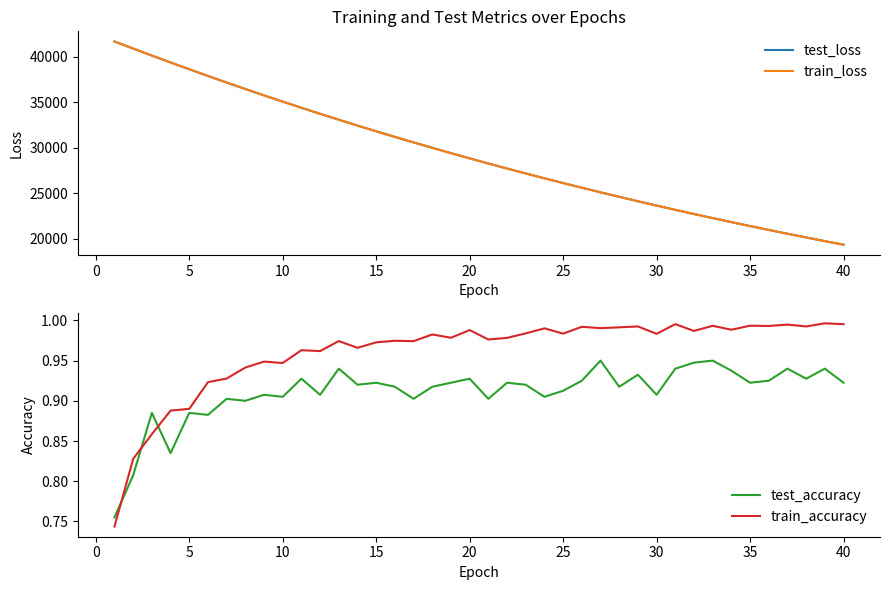

What is the highest value of the test_loss series?

41689.7